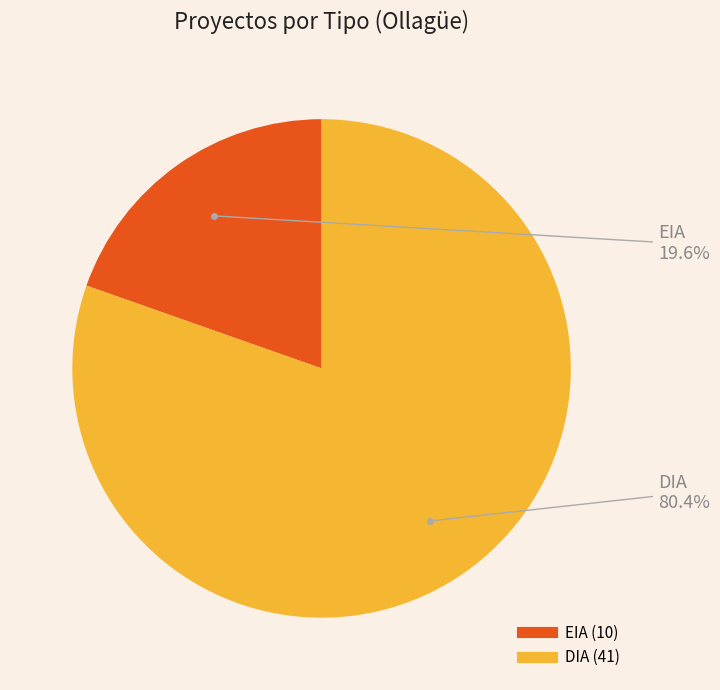

Is it true that EIA is 20% of the pie?

True